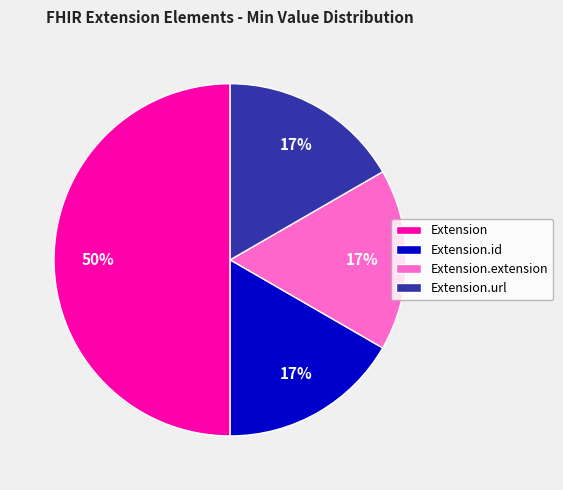

How many slices are in this pie chart?

4